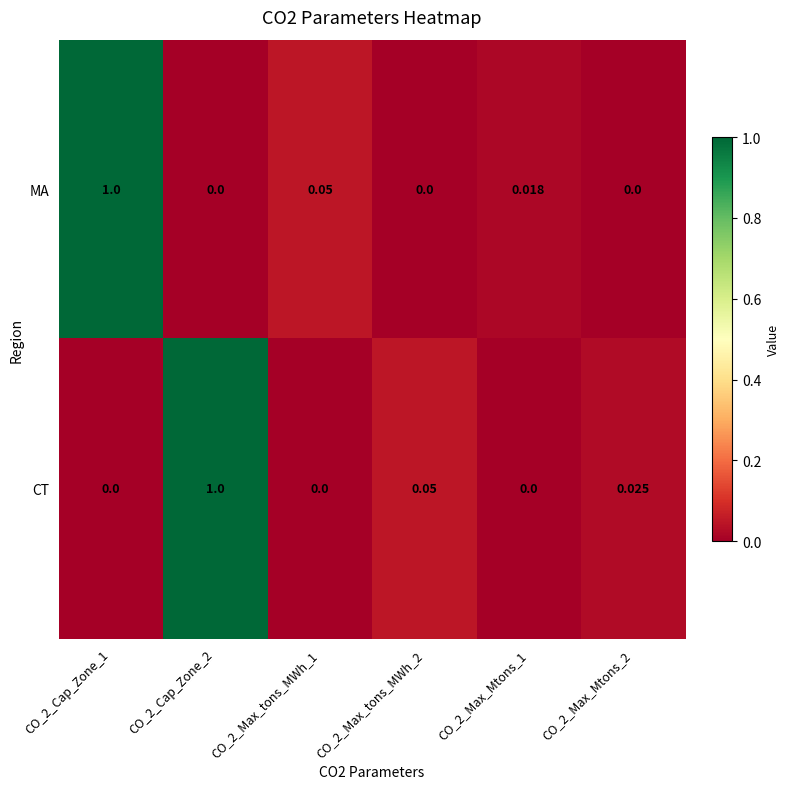

Between CO_2_Cap_Zone_1 and CO_2_Max_tons_MWh_2, which series saw the biggest shift?

MA